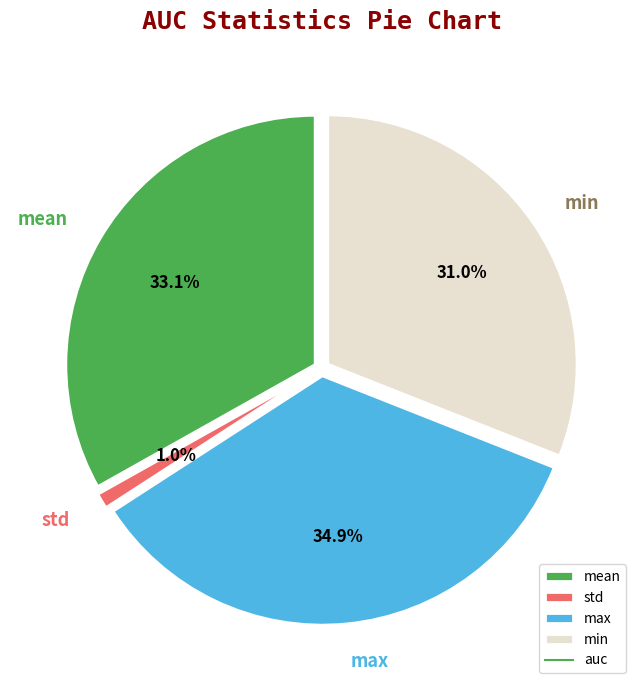

What is the change in value from std to min?

+0.8